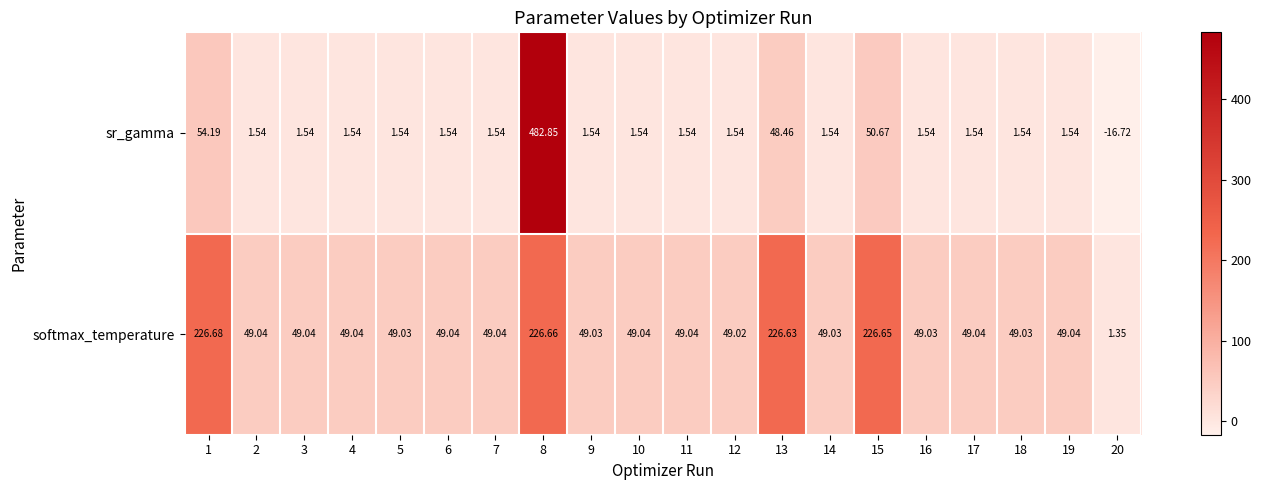

At 14, list the series in order from smallest to largest.

sr_gamma, softmax_temperature